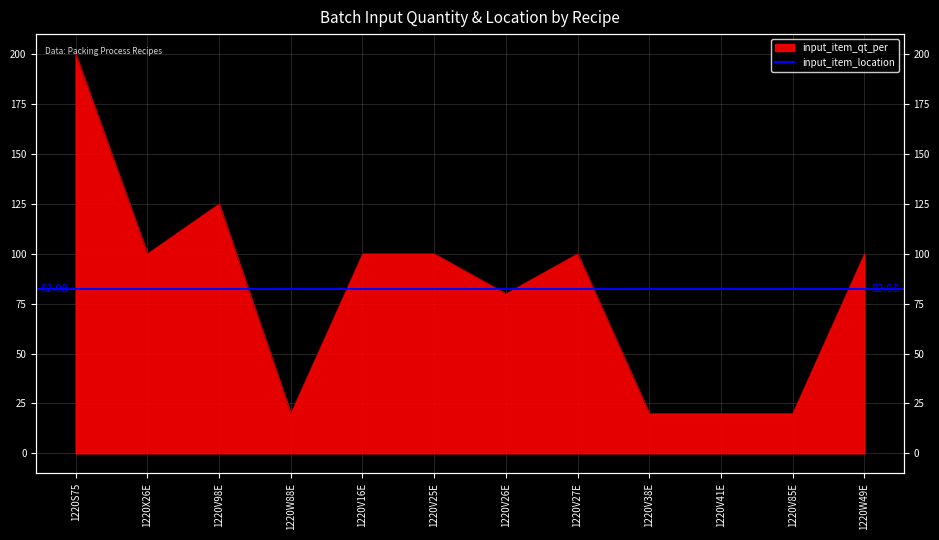

What is the label of the 9th point from the left?

1220V38E